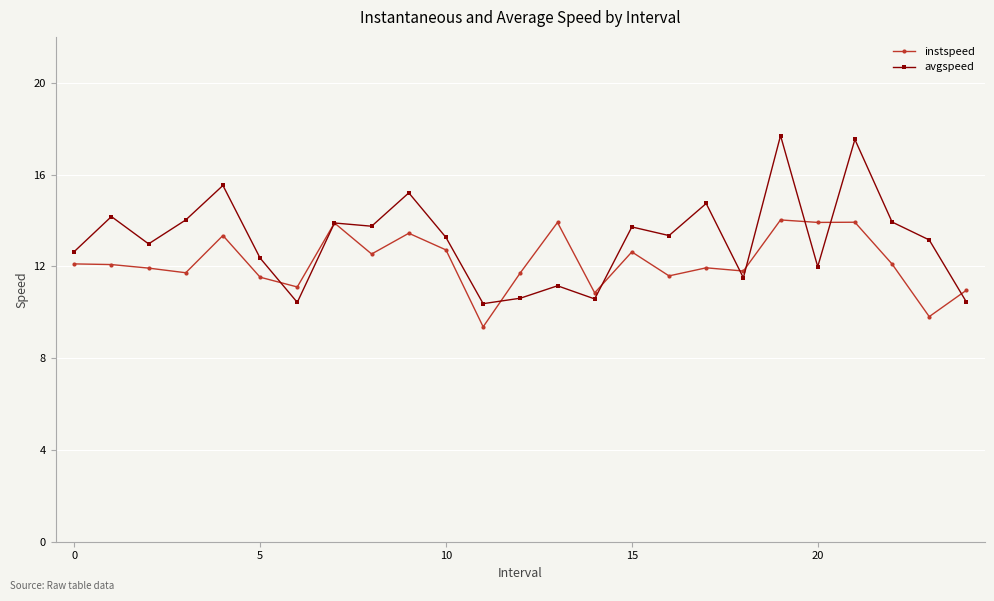

True or false: instspeed and avgspeed cross at least once.

True